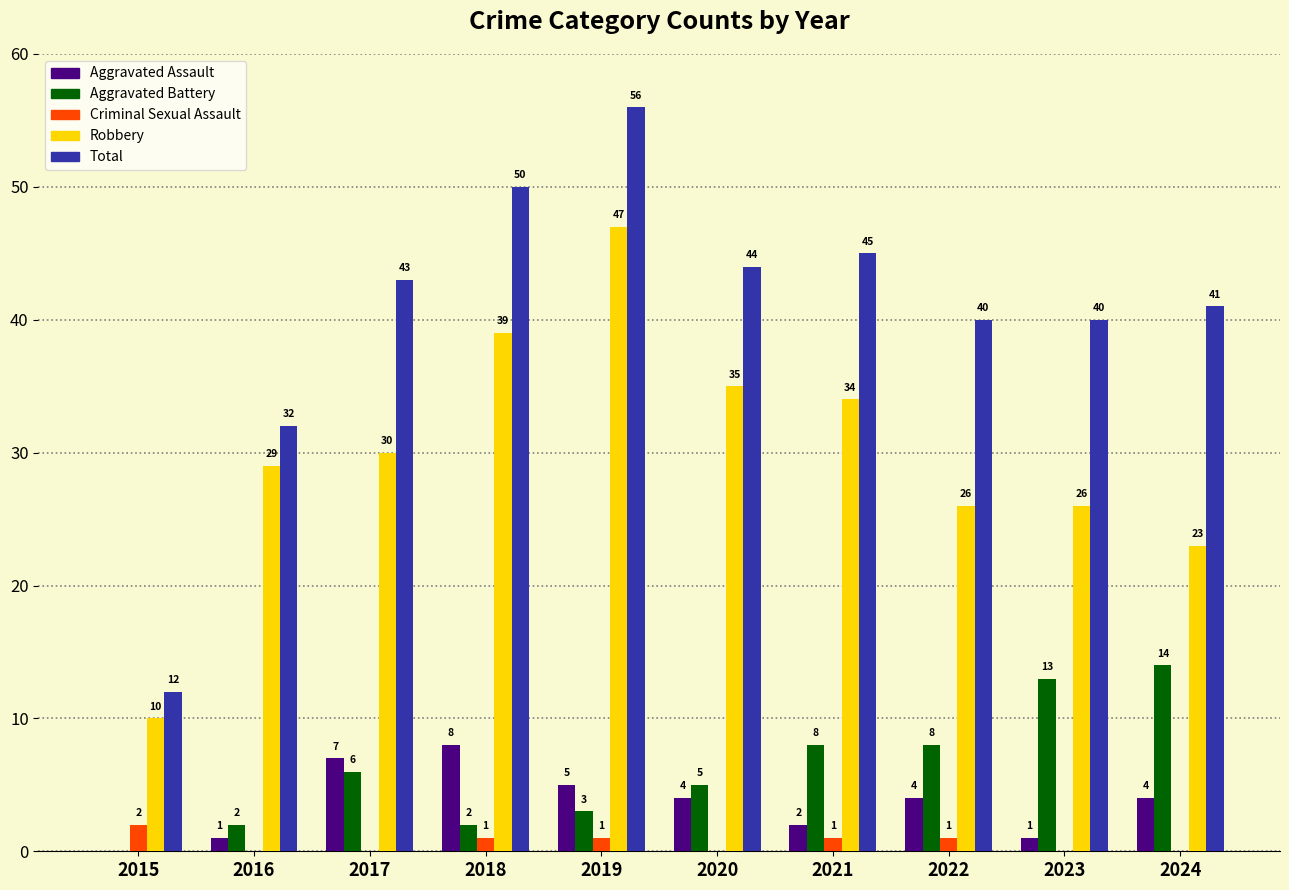

What is the greatest value displayed?

56